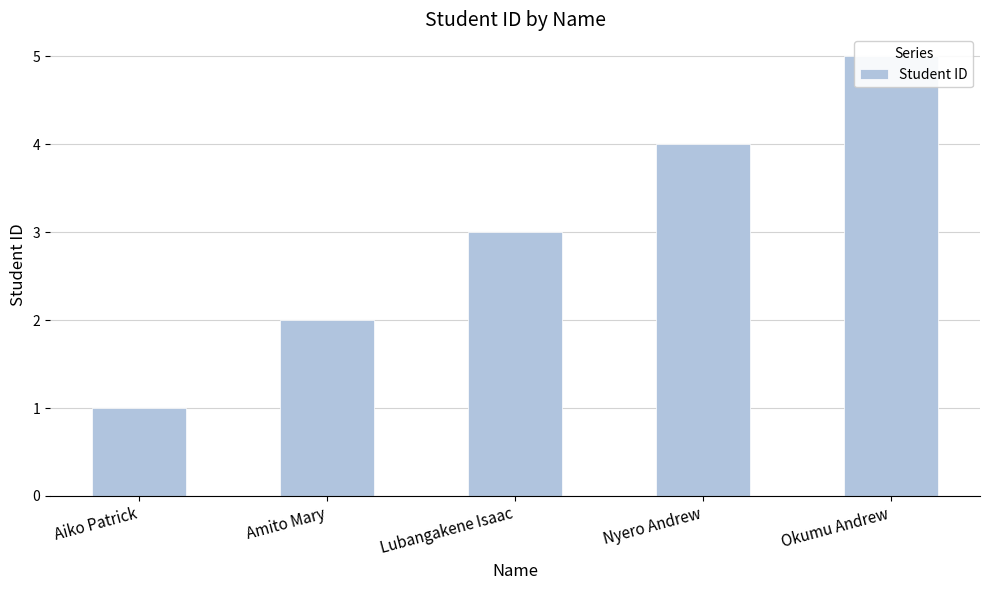

Are the bars grouped side by side (vs. stacked)?

No